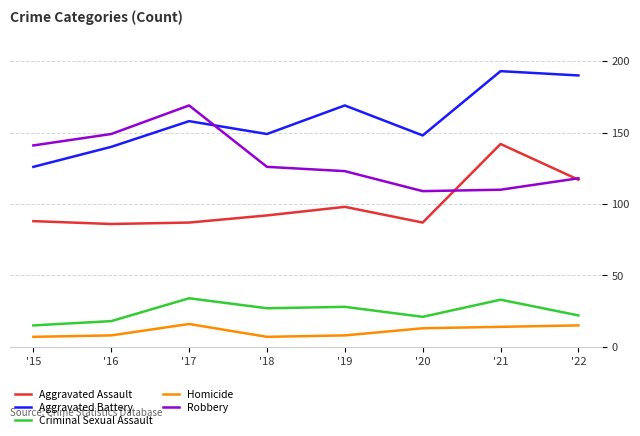

At which category is the sum across all series the highest?

'21